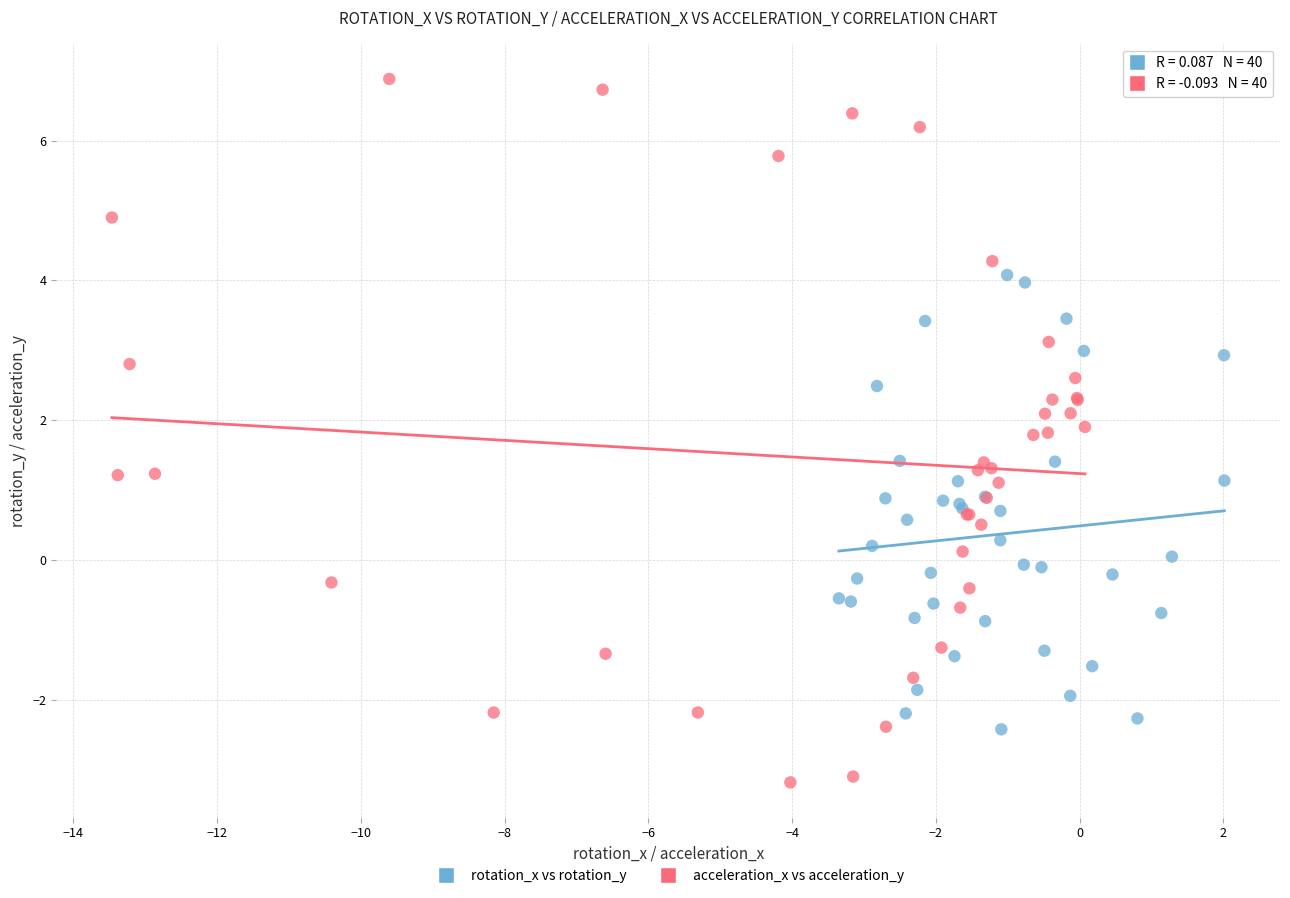

Which series has the largest Y range (max minus min)?

acceleration_x vs acceleration_y